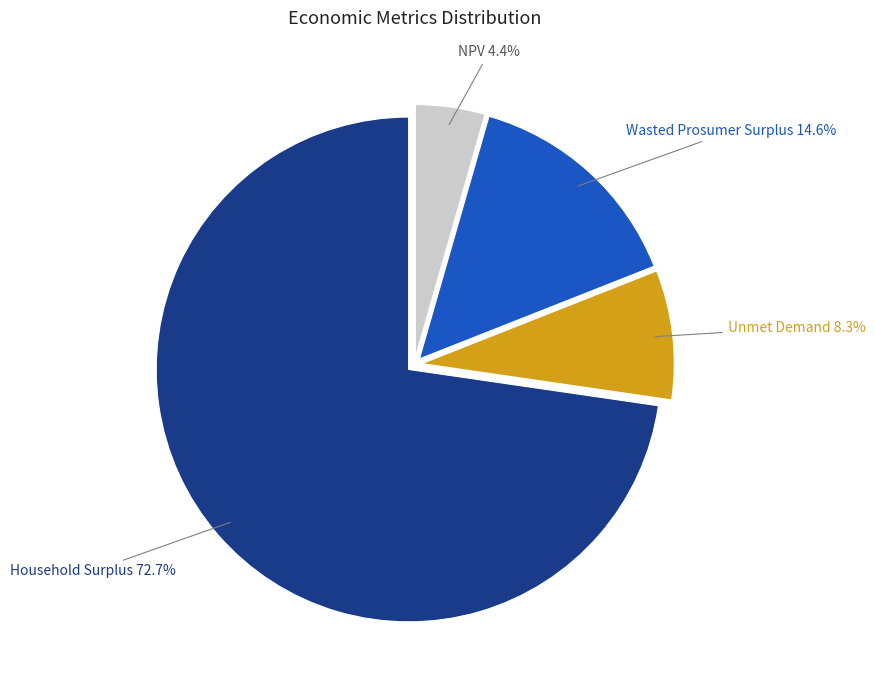

How many segments does this pie chart have?

4